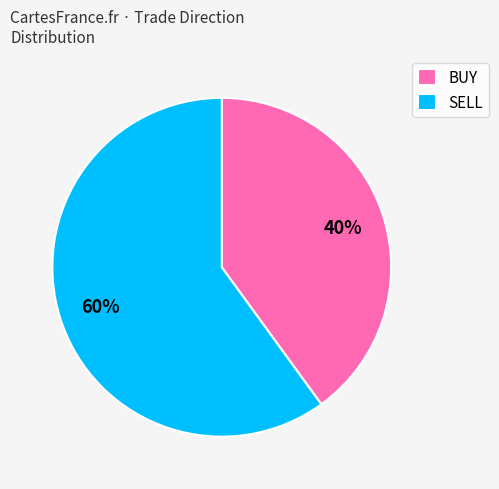

To the nearest percent, what is the combined percentage of SELL and BUY?

100%